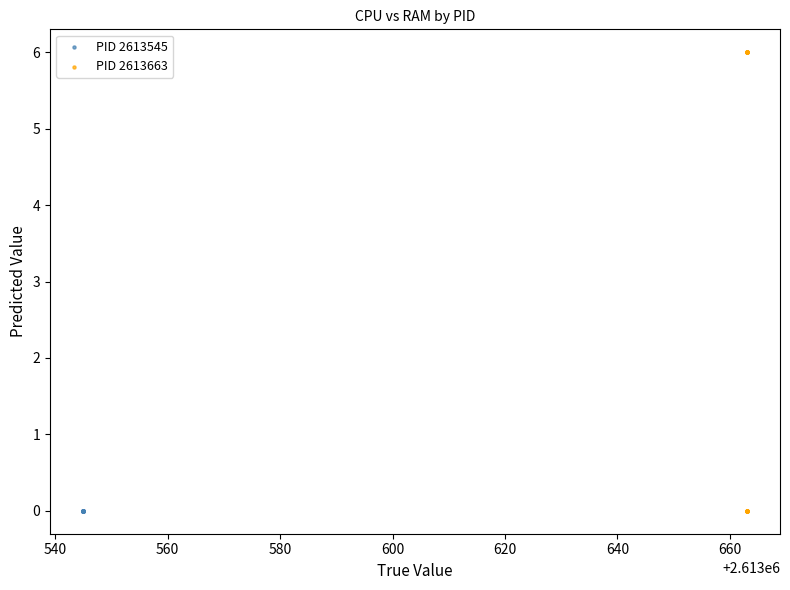

Which series reaches the maximum Y coordinate?

PID 2613663